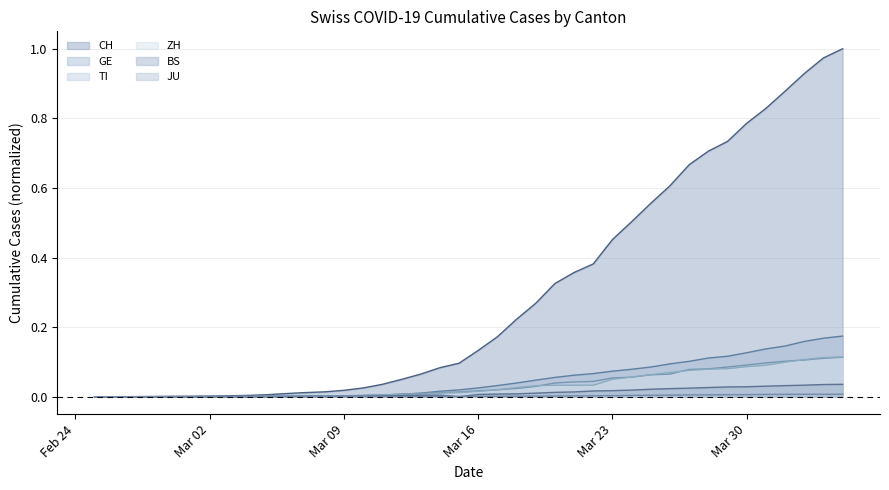

Which category has the lowest value across all series?

2020-02-25